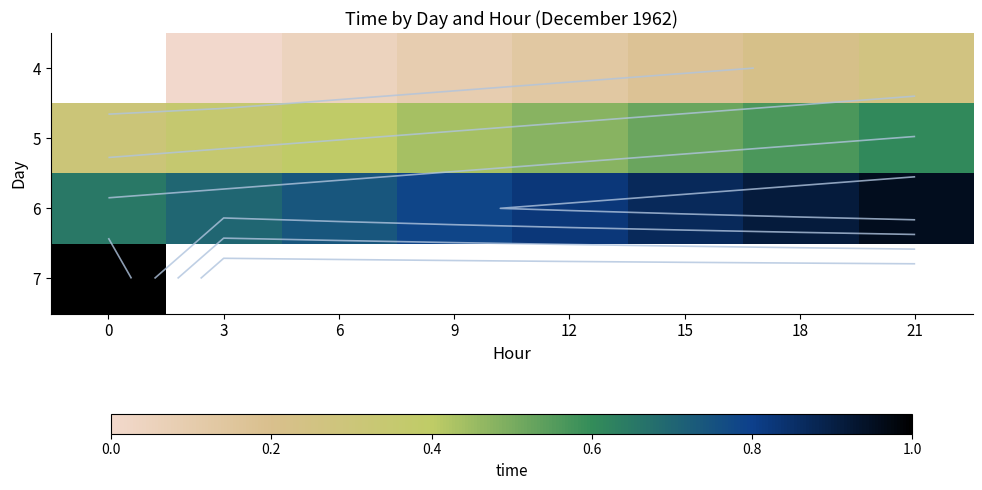

What is the minimum value for 5?

0.3